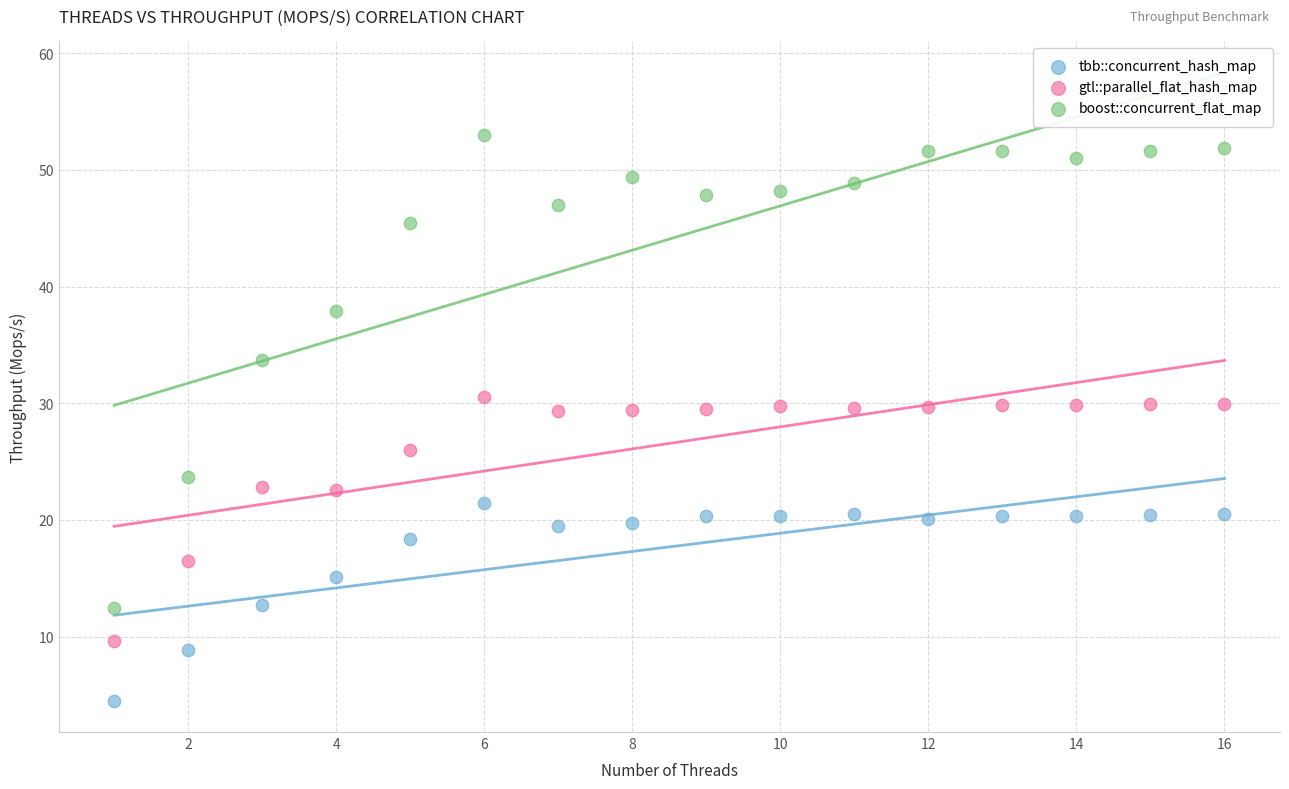

What are all the series names shown in the legend?

tbb::concurrent_hash_map, gtl::parallel_flat_hash_map, boost::concurrent_flat_map